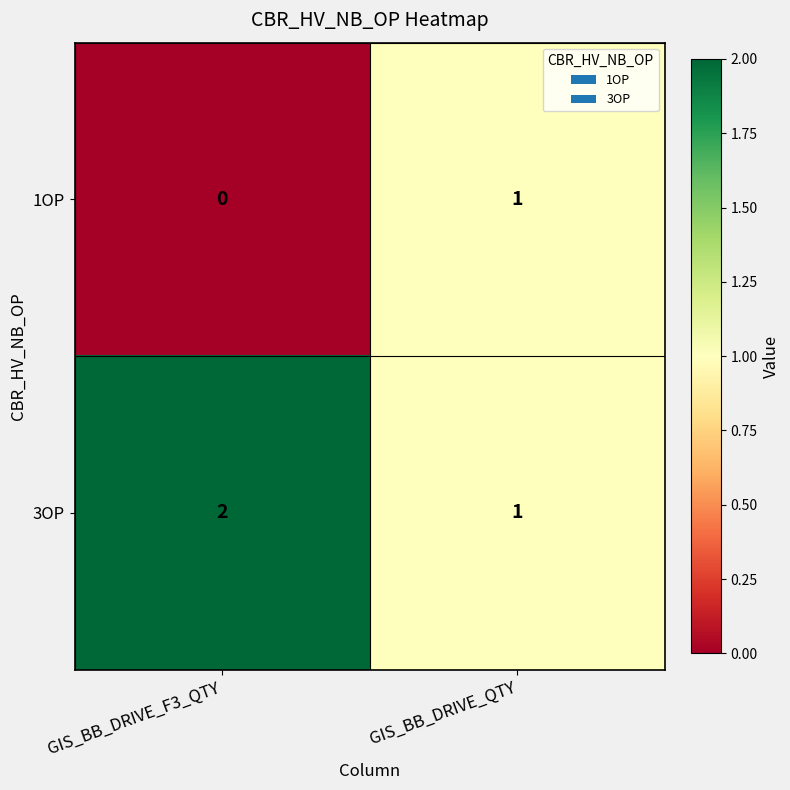

Which series has the largest total across all categories?

3OP